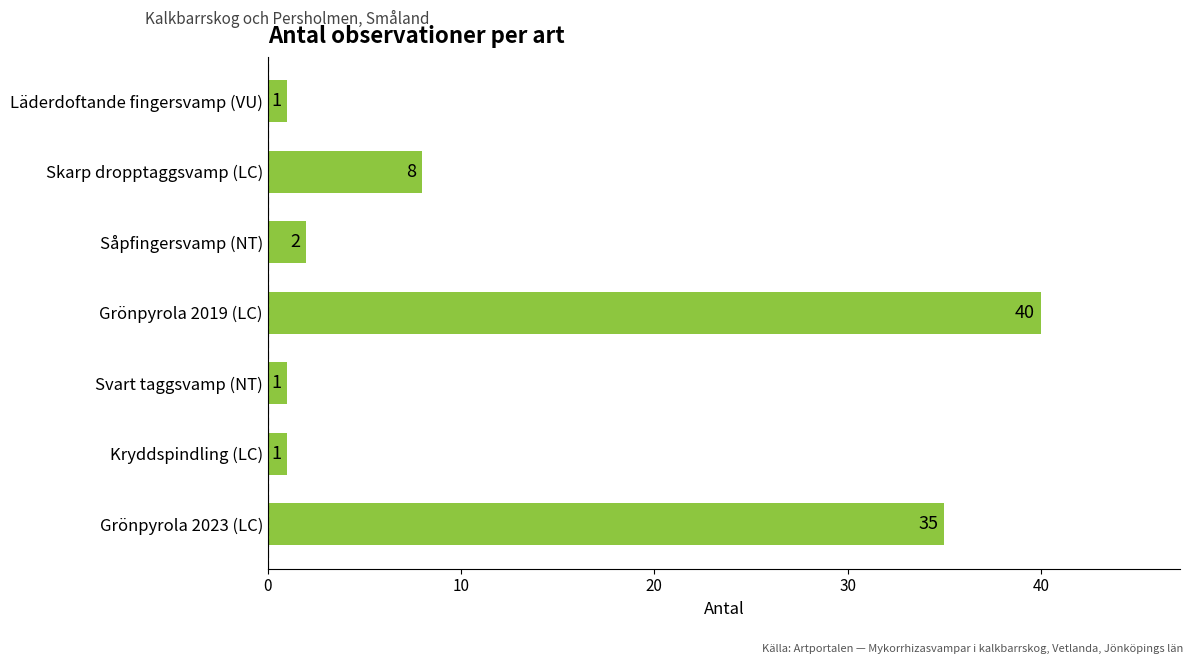

Which has a higher value, Såpfingersvamp (NT) or Läderdoftande fingersvamp (VU)?

Såpfingersvamp (NT)